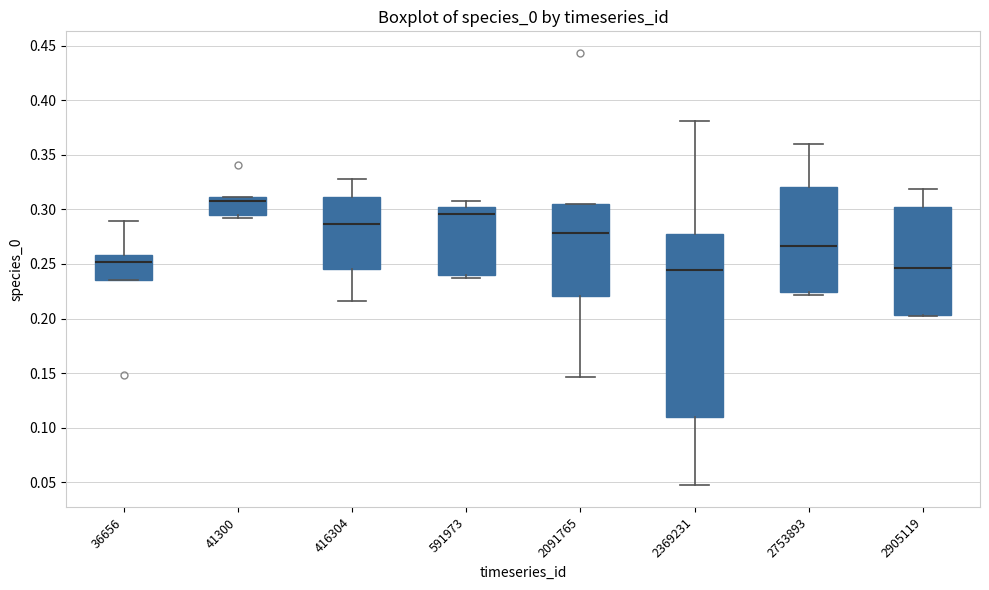

Reading left to right, transcribe this box plot: for each box, give where its median line is, the range the box spans, and where its two whiskers end, as read against the y-axis. The values are not printed on the chart, so give them approximately, as read against the axis.

36656: median 0.250, box 0.235 to 0.260, whiskers 0.235 to 0.290
41300: median 0.305, box 0.295 to 0.310, whiskers 0.290 to 0.310
416304: median 0.285, box 0.245 to 0.310, whiskers 0.215 to 0.330
591973: median 0.295, box 0.240 to 0.300, whiskers 0.235 to 0.310
2091765: median 0.280, box 0.220 to 0.305, whiskers 0.145 to 0.305
2369231: median 0.245, box 0.110 to 0.275, whiskers 0.045 to 0.380
2753893: median 0.265, box 0.225 to 0.320, whiskers 0.220 to 0.360
2905119: median 0.245, box 0.205 to 0.305, whiskers 0.200 to 0.320